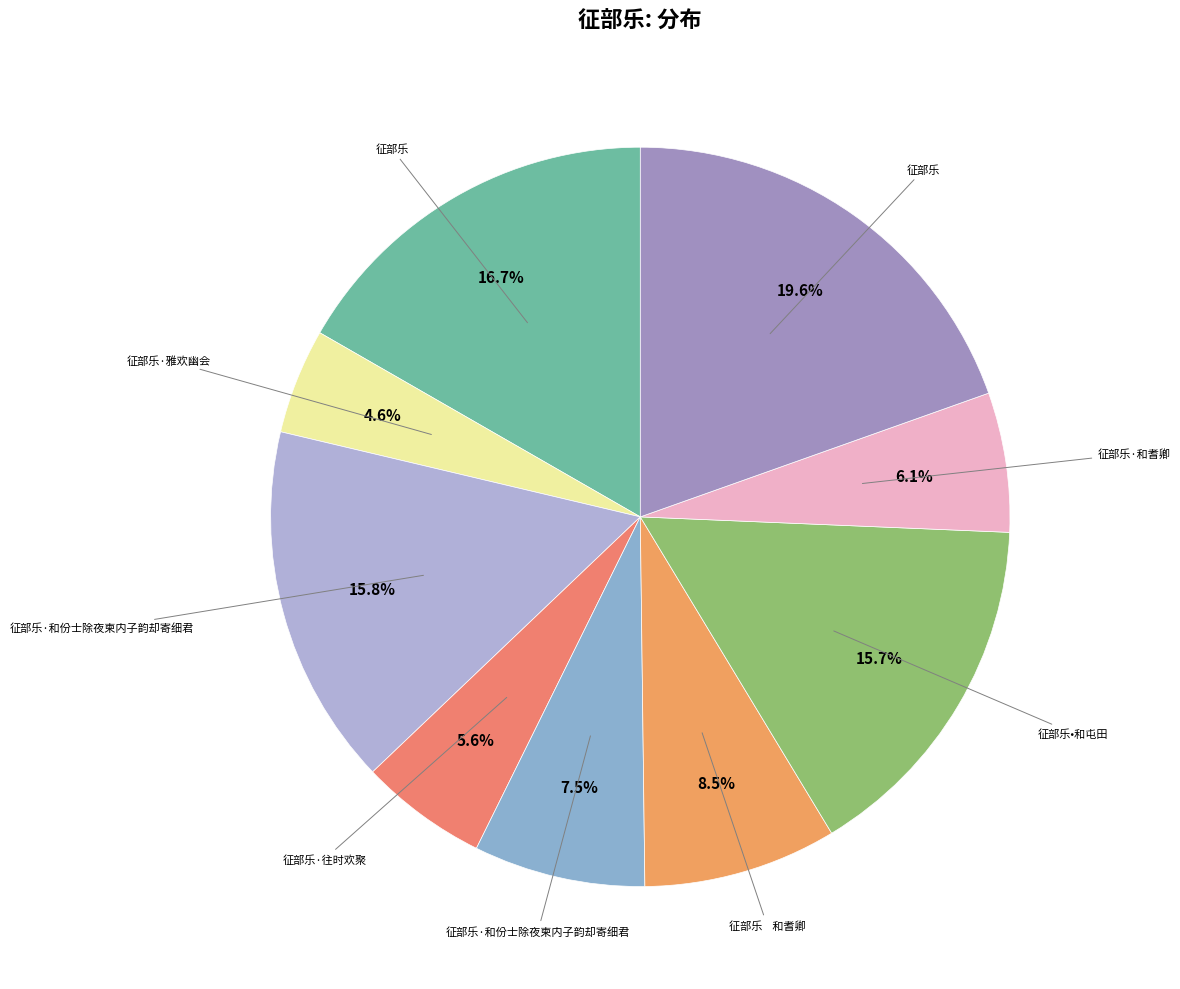

Count the number of slices in the pie.

9